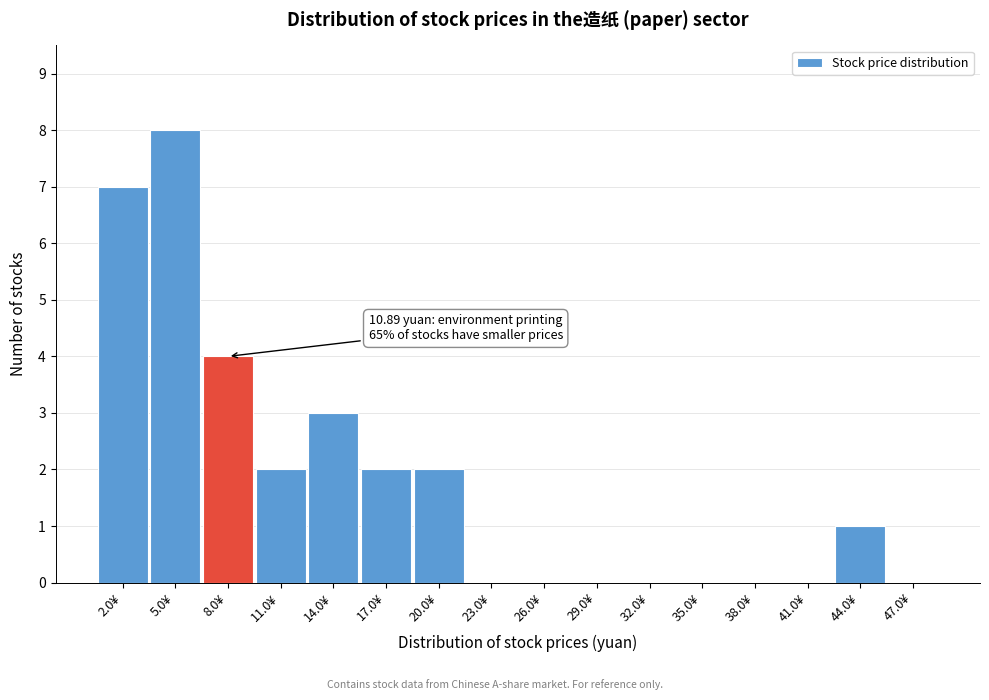

Reading right to left, transcribe all the data shown in this chart.

47.0¥=0	44.0¥=1	41.0¥=0	38.0¥=0	35.0¥=0	32.0¥=0	29.0¥=0	26.0¥=0	23.0¥=0	20.0¥=2	17.0¥=2	14.0¥=3	11.0¥=2	8.0¥=4	5.0¥=8	2.0¥=7